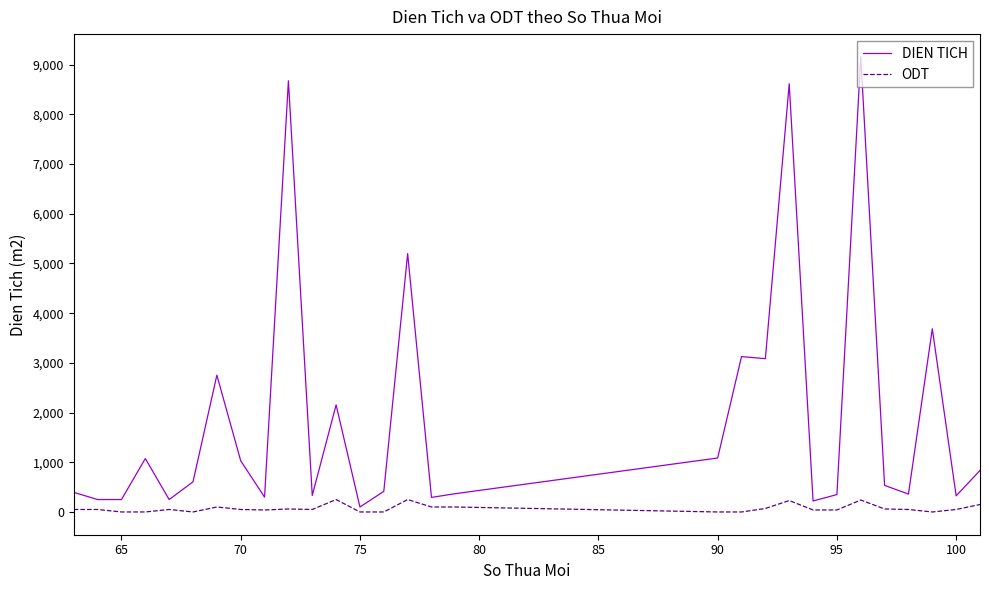

Which series has the widest spread of values?

DIEN TICH